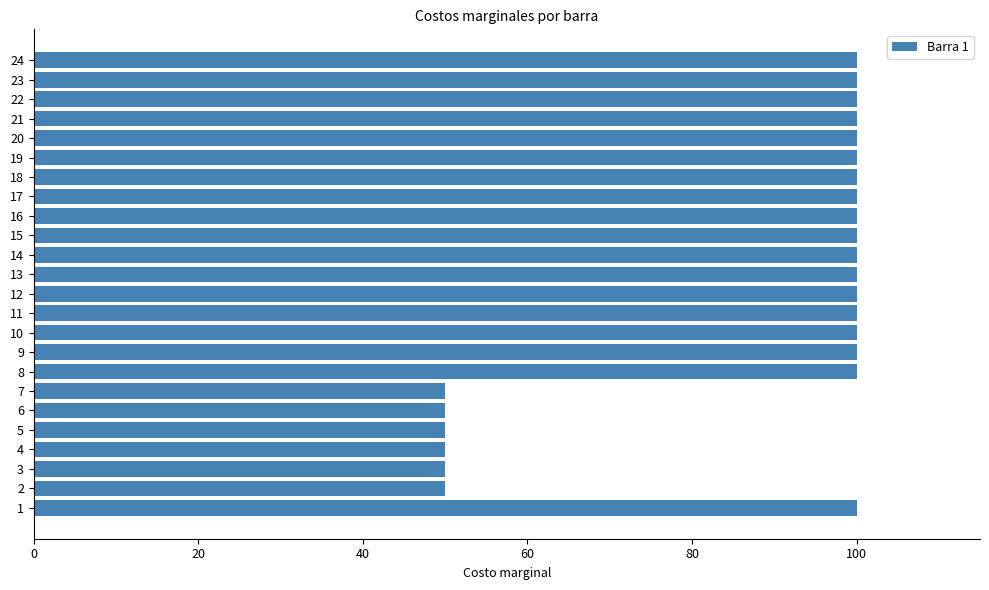

Reading bottom to top, extract all data points from this chart.

1=100	2=50	3=50	4=50	5=50	6=50	7=50	8=100	9=100	10=100	11=100	12=100	13=100	14=100	15=100	16=100	17=100	18=100	19=100	20=100	21=100	22=100	23=100	24=100